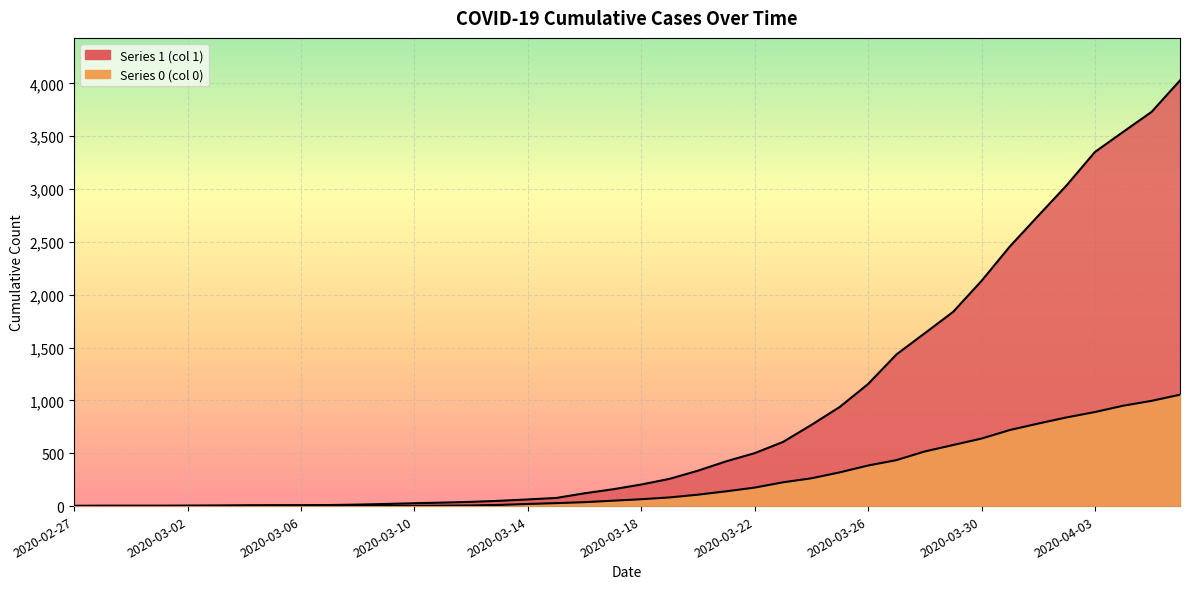

Count the number of data series in this chart.

2